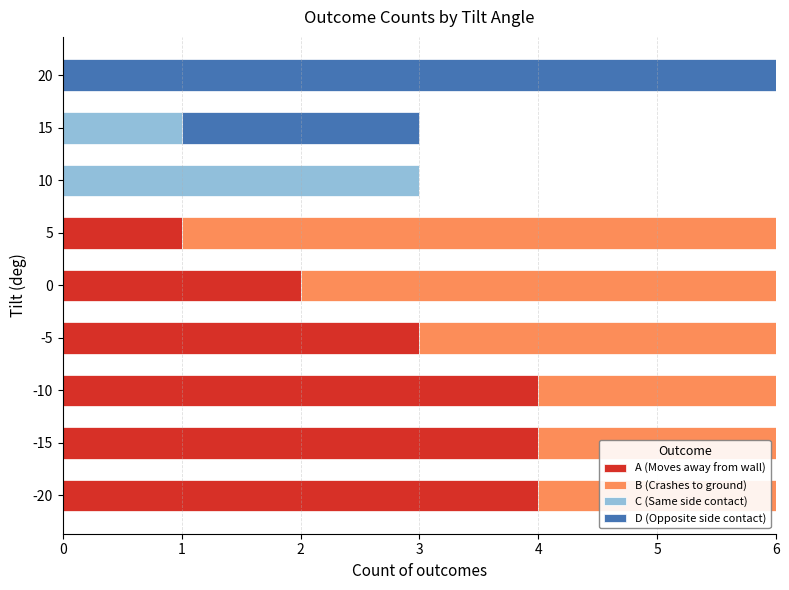

What is the total value across all series at -5?

6